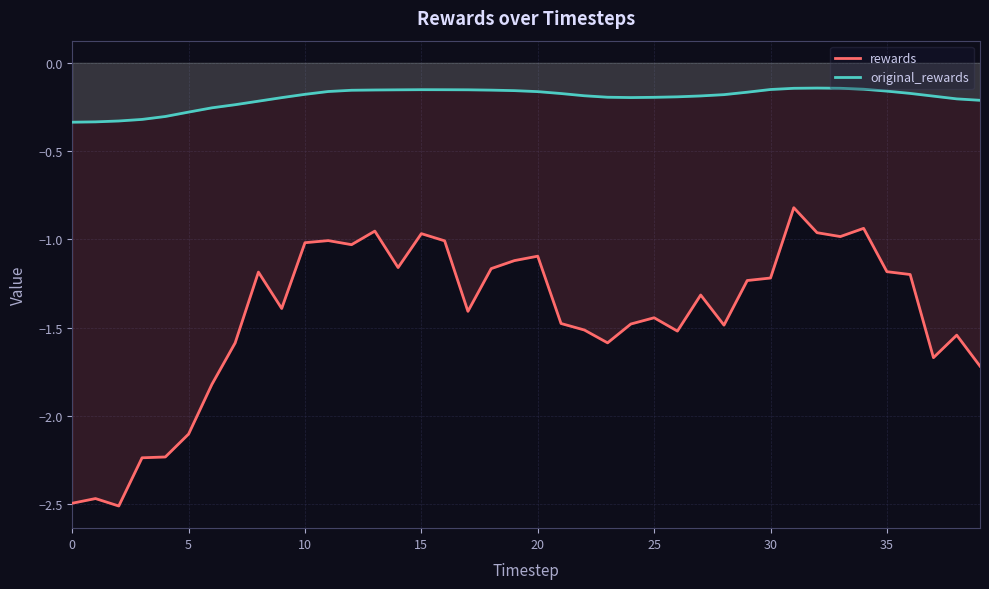

Is it true that rewards equals -1.2 at 29?

True